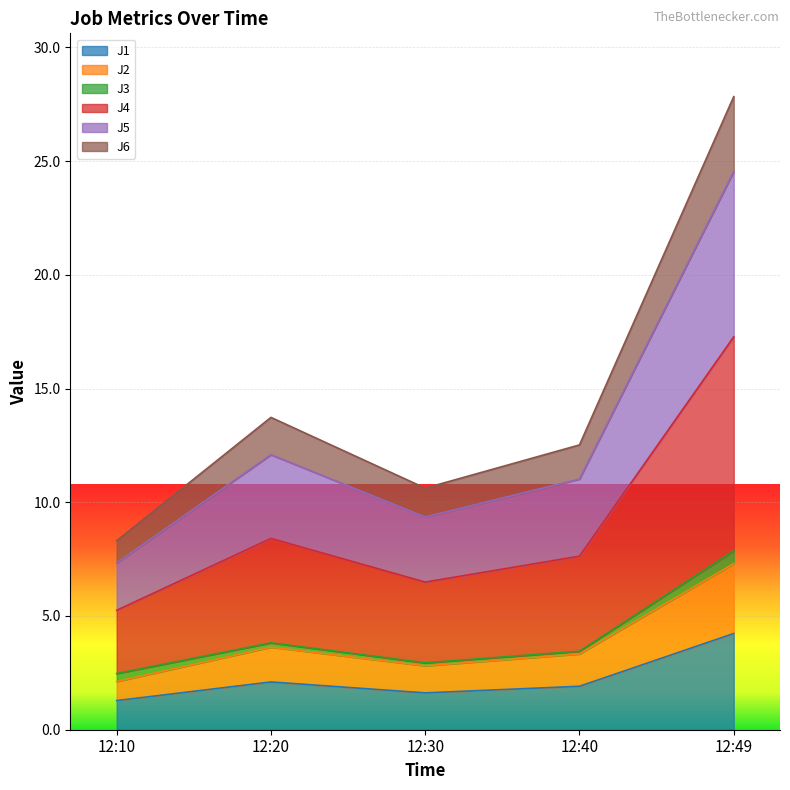

True or false: J1 and J4 intersect in this chart.

False